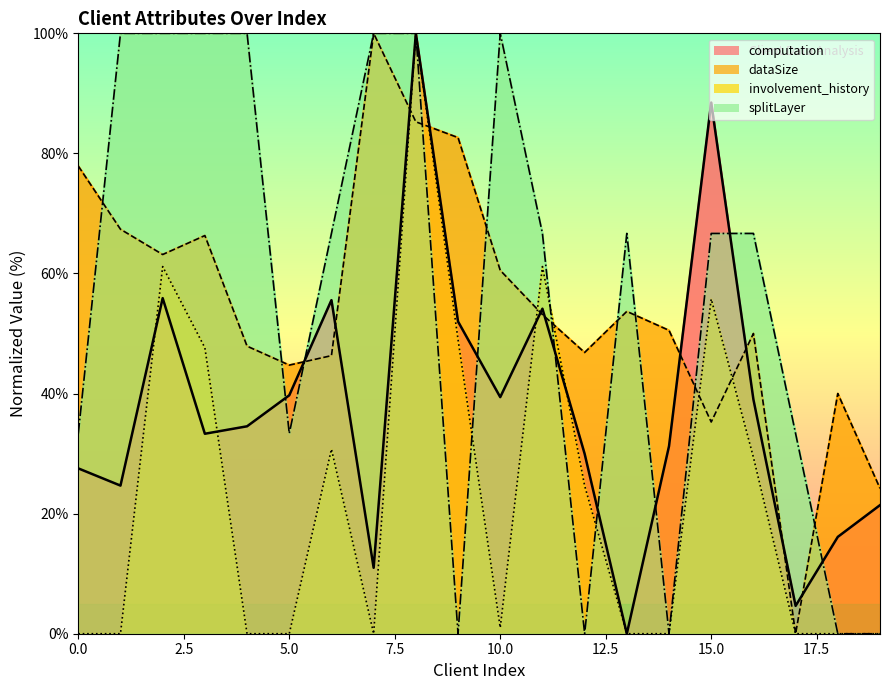

Which series has the largest total across all categories?

splitLayer